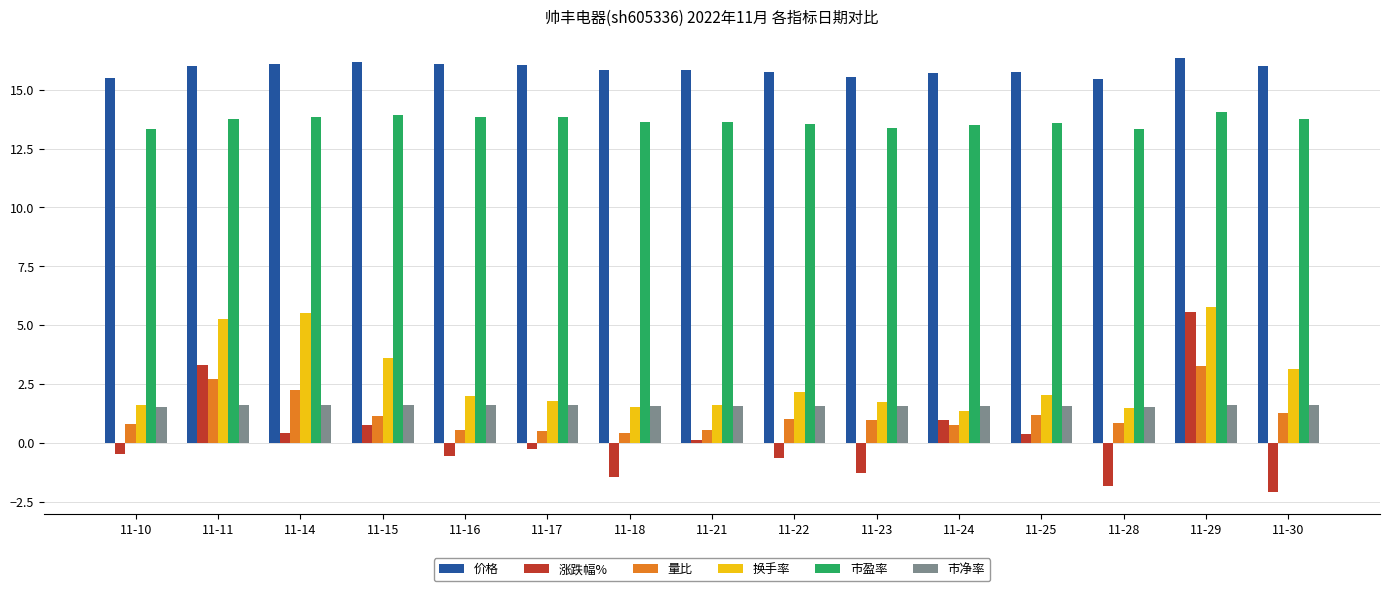

What is the difference between the maximum and minimum values in the 市净率 series?

0.1